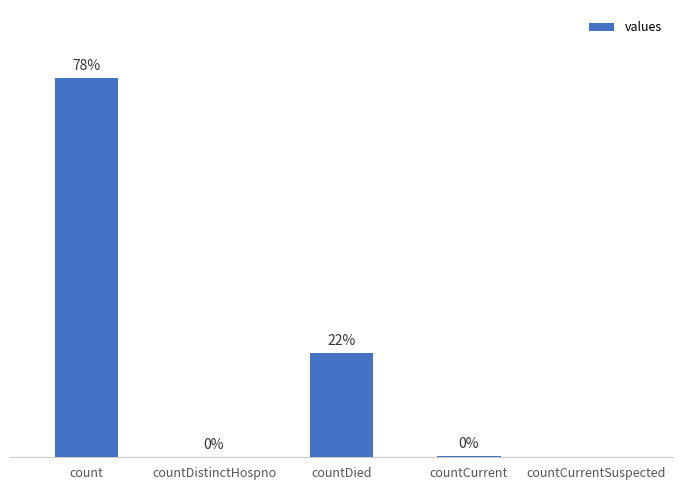

Which has a higher value, count or countCurrentSuspected?

count